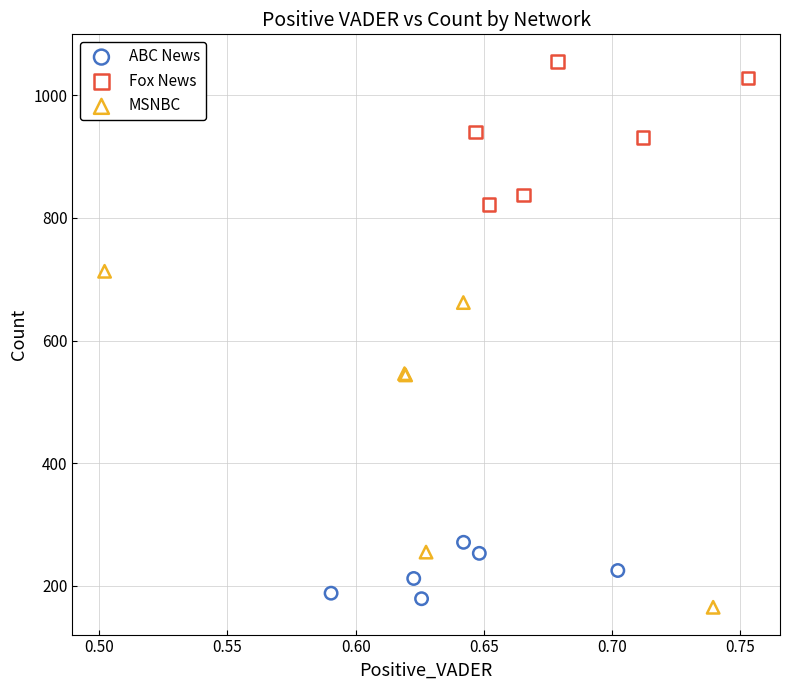

Which series has the widest spread of Y values?

MSNBC